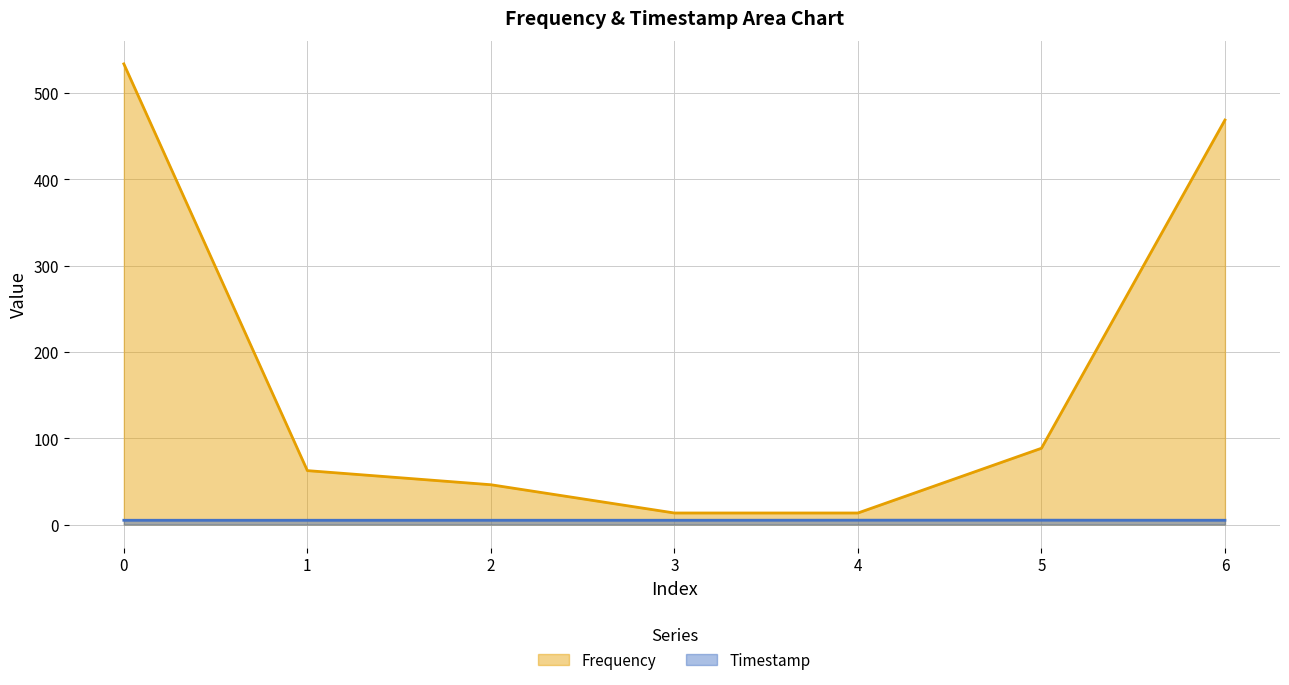

Which series has the largest total across all categories?

Frequency